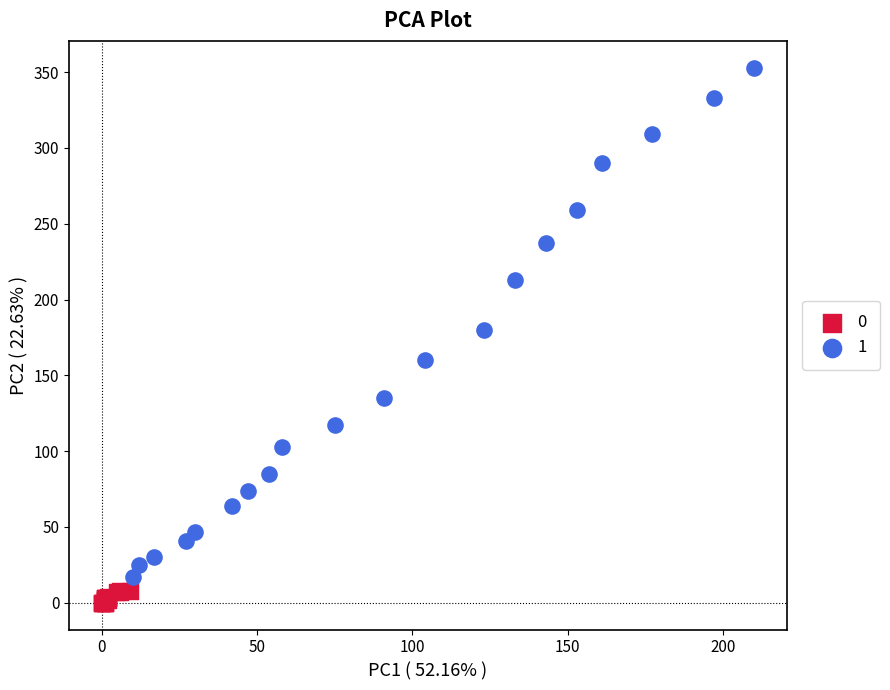

Which series contains the highest Y value?

1